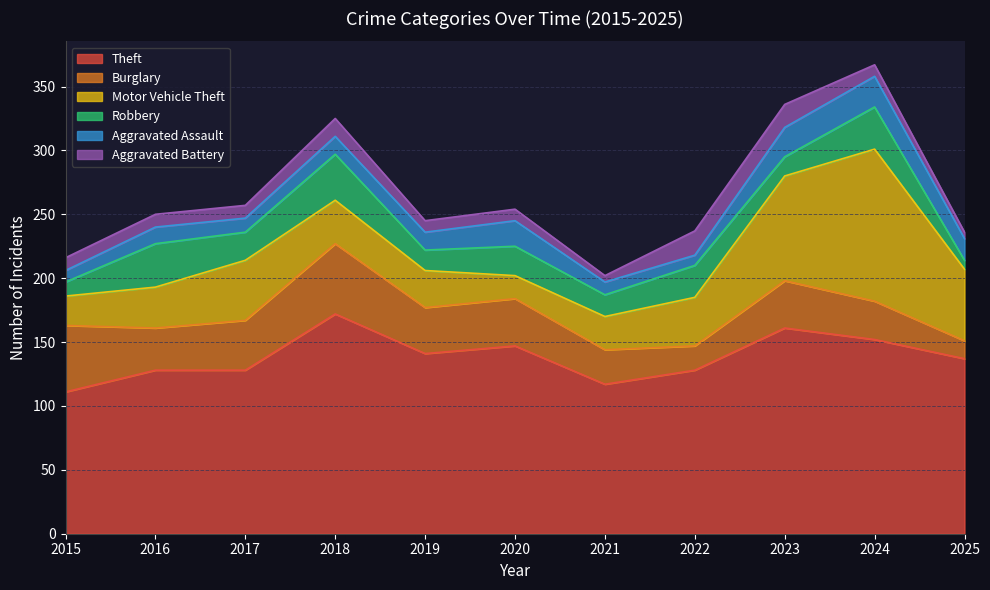

What is the difference between the highest and lowest values at 2018?

158